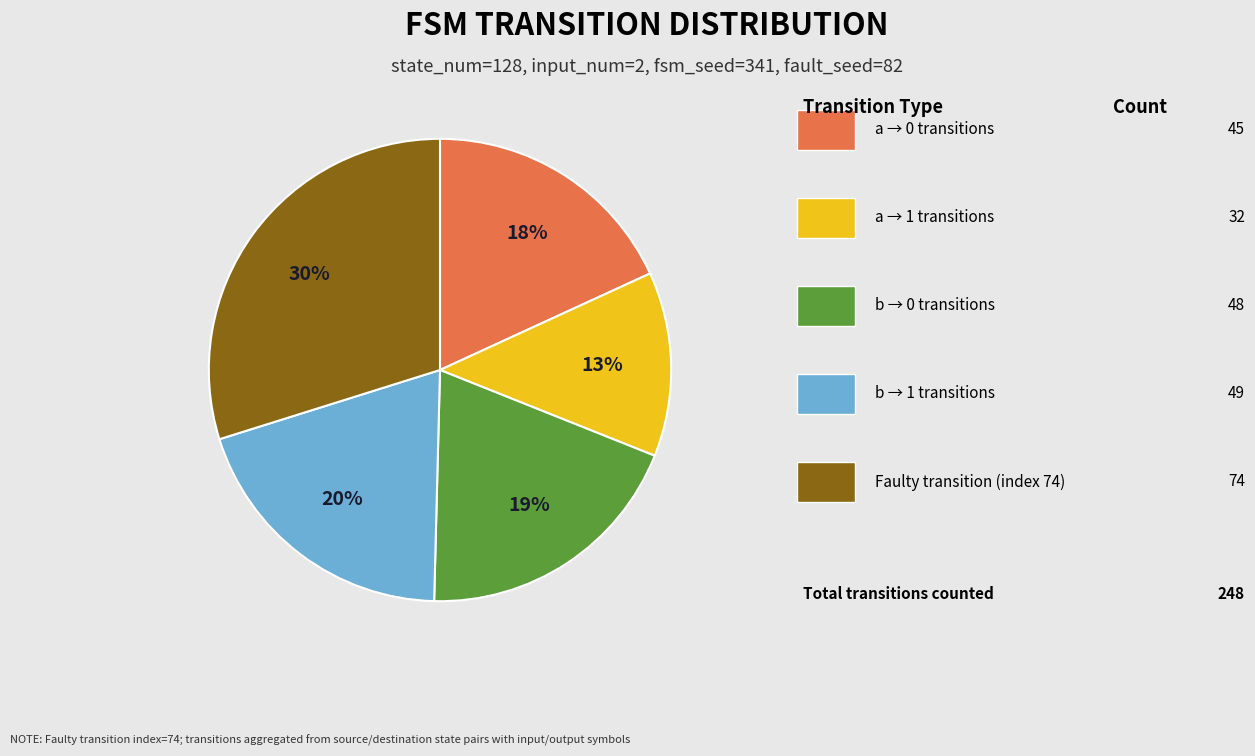

To the nearest percent, what is the difference between the largest and smallest slice percentages?

17%